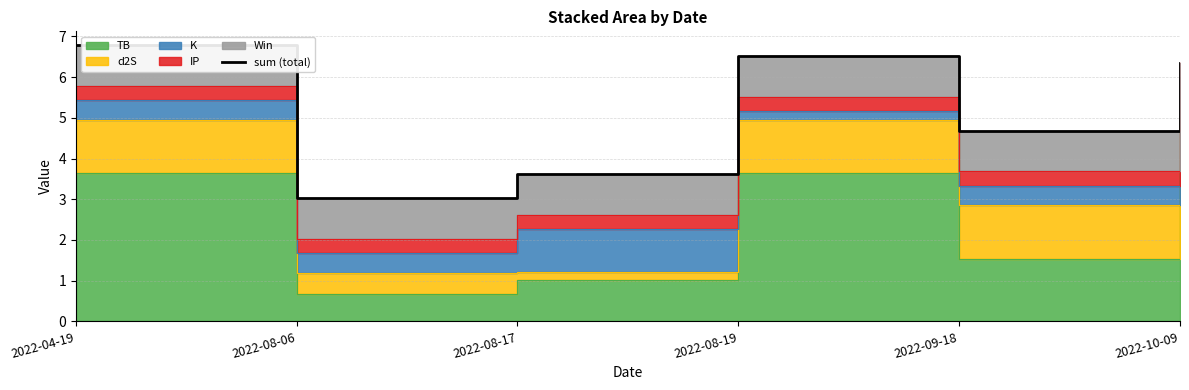

Reading left to right, extract all data points from this chart.

6.8	3.0	3.6	6.5	4.7	6.3